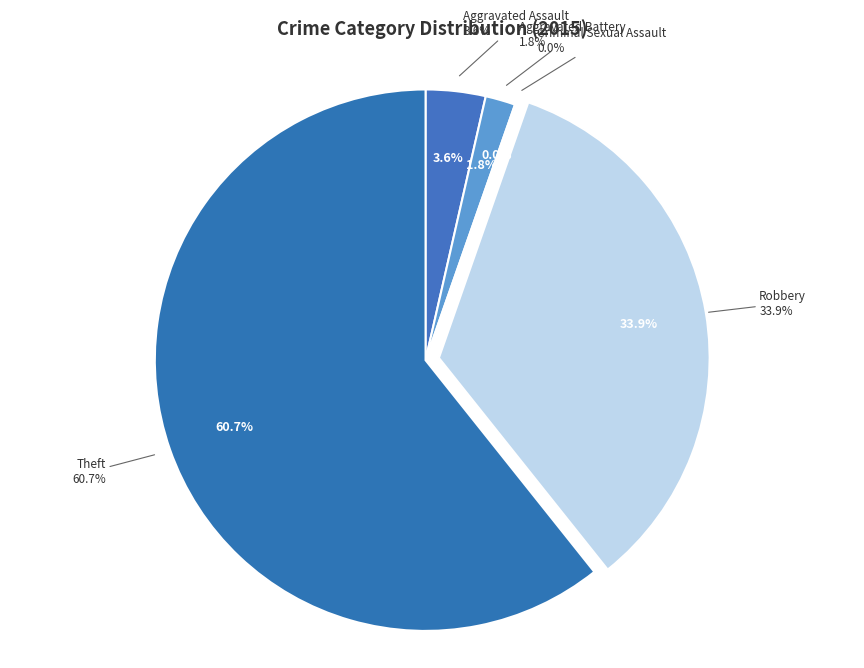

Count the number of slices in the pie.

5